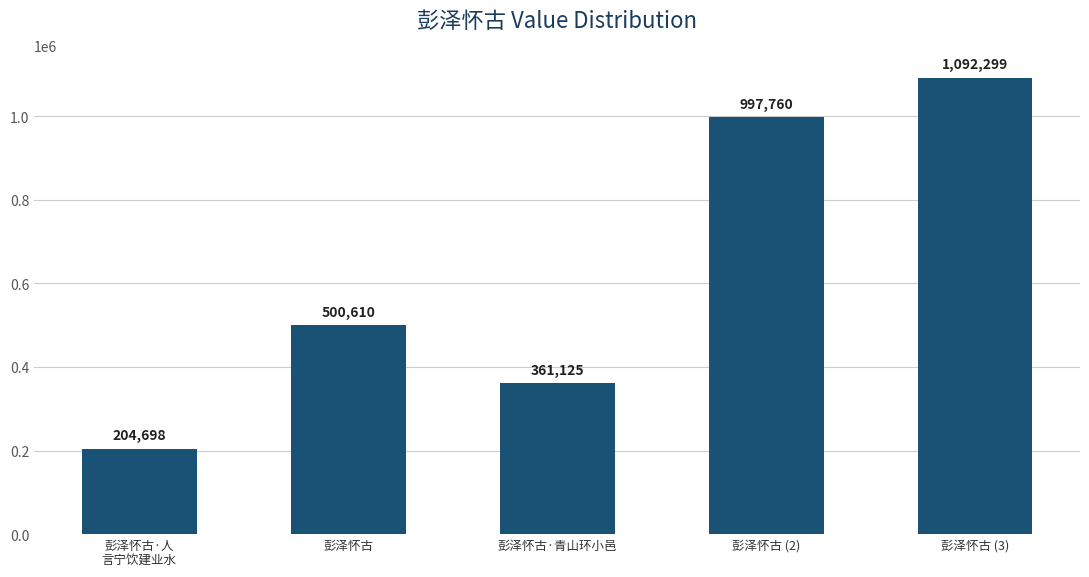

What is the sum of all values?

3156492